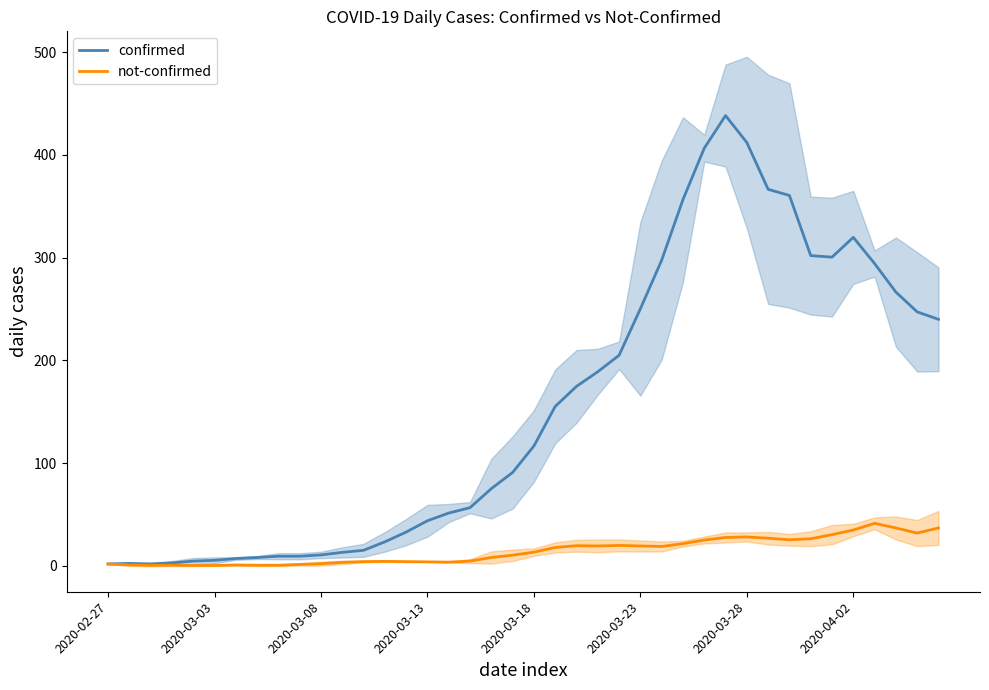

True or false: not-confirmed and confirmed intersect in this chart.

False